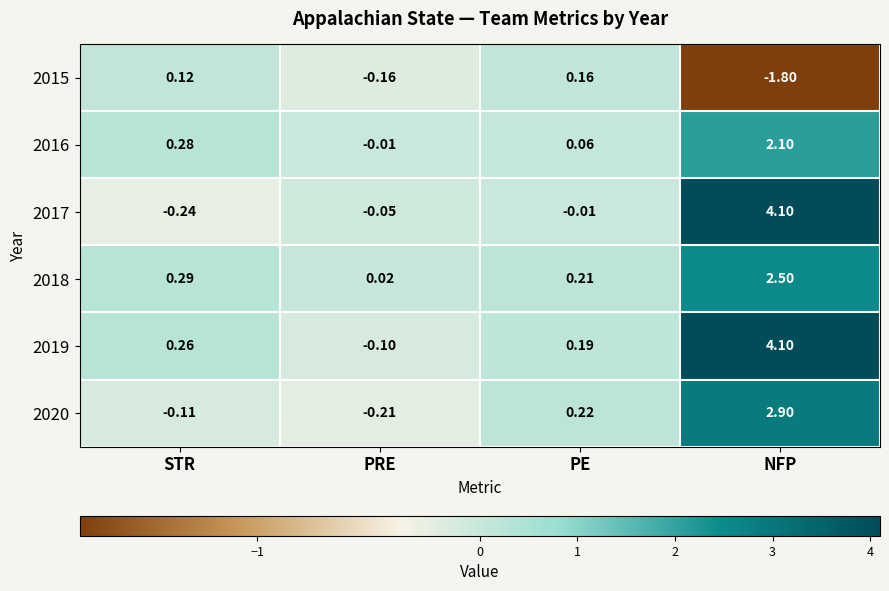

How many data points does each series have?

4